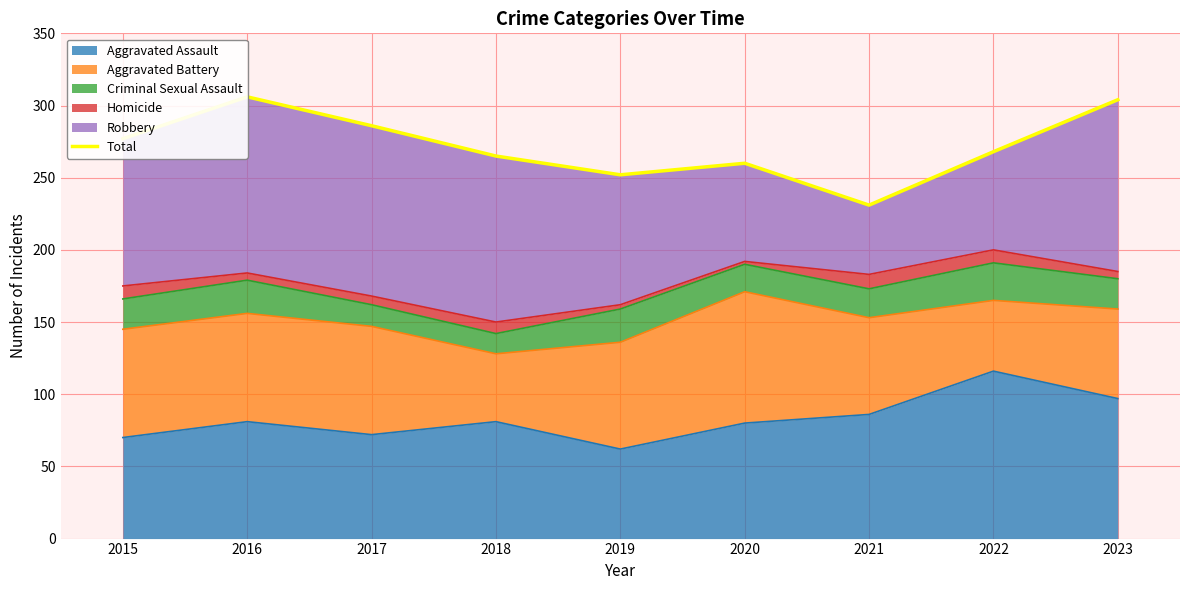

What is the difference between the maximum and minimum values?

75